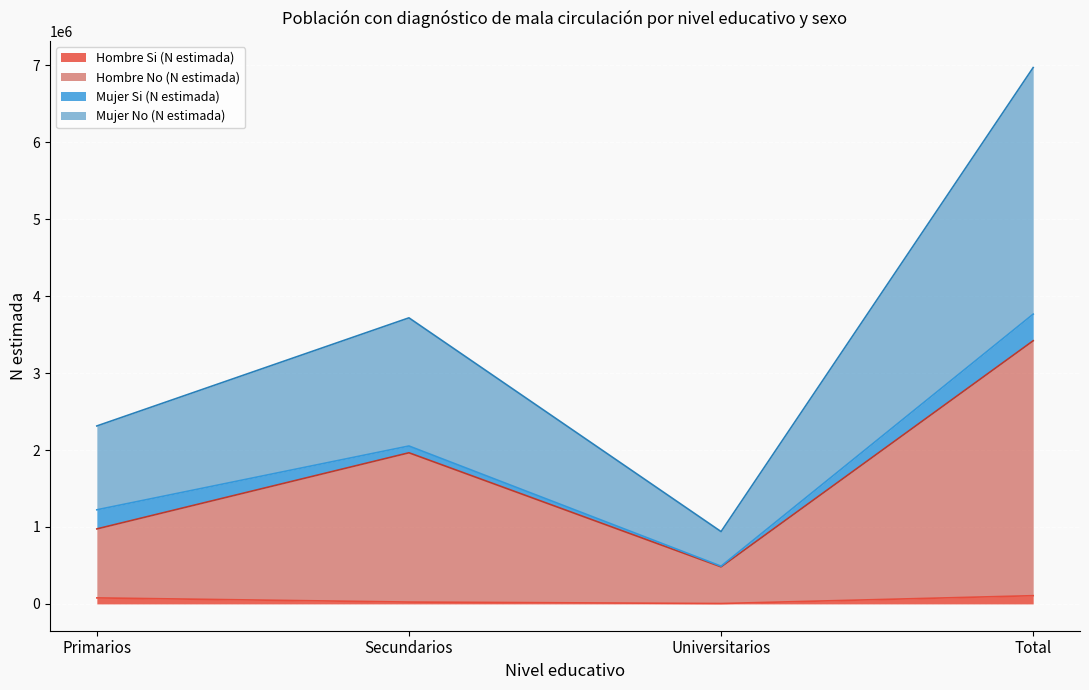

Where is the first local minimum for Hombre Si (N estimada)?

Universitarios